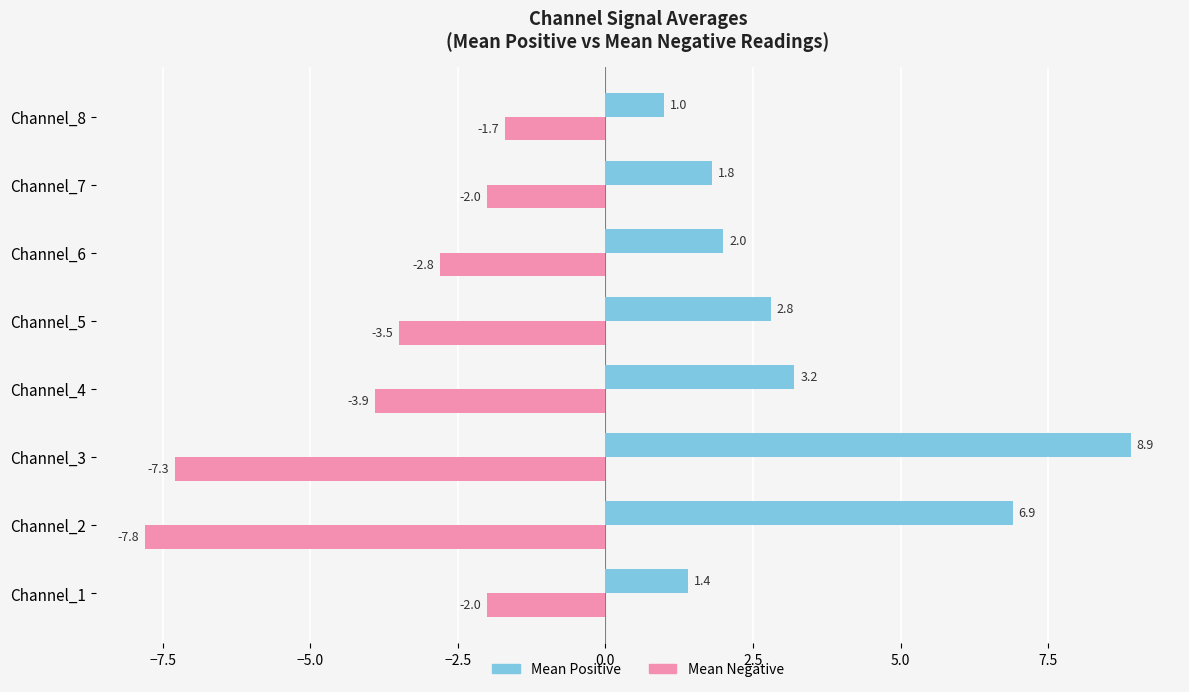

Which series has the largest range (max minus min)?

Mean Positive